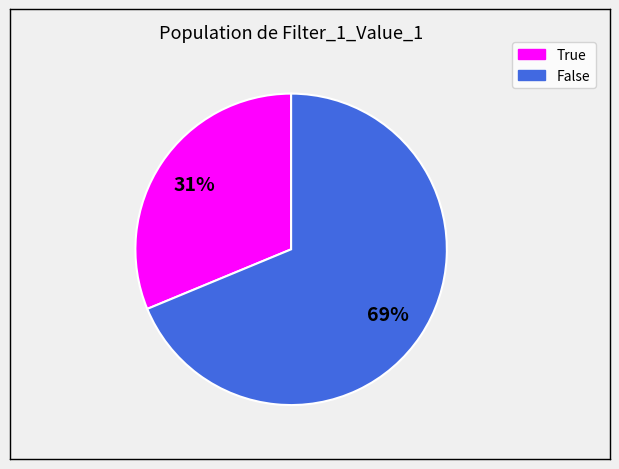

Is there a majority slice in this chart?

Yes